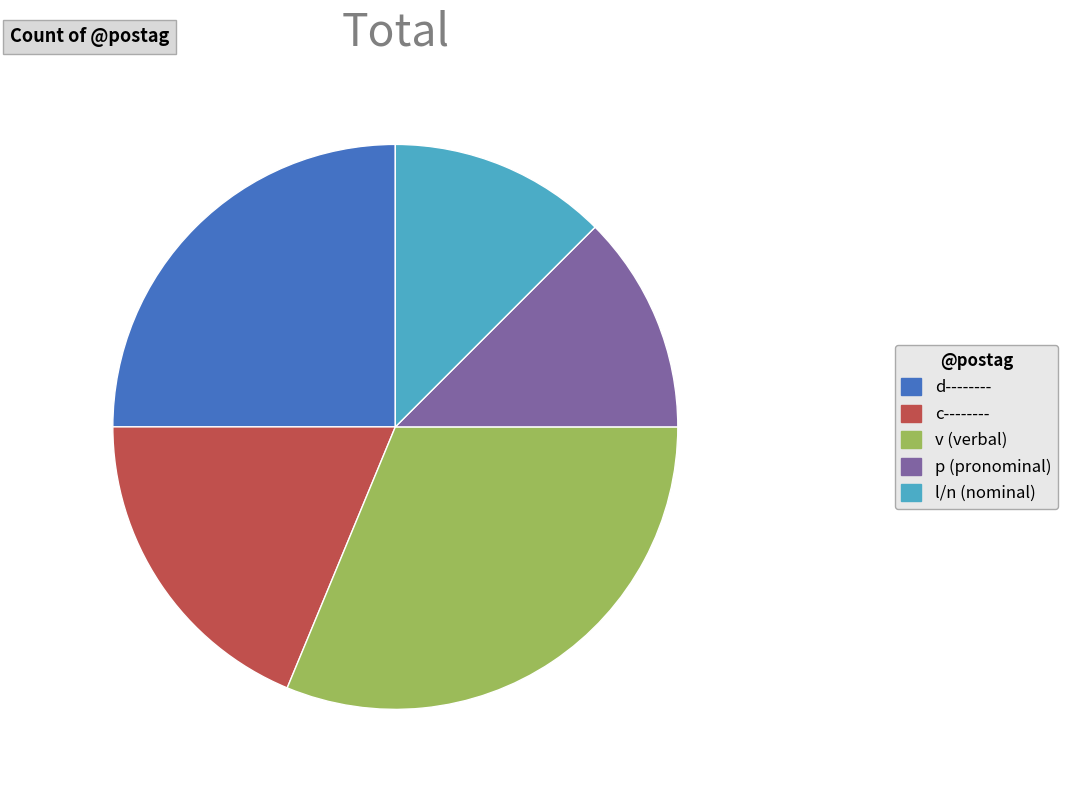

Is there any slice that represents more than half of the pie?

No